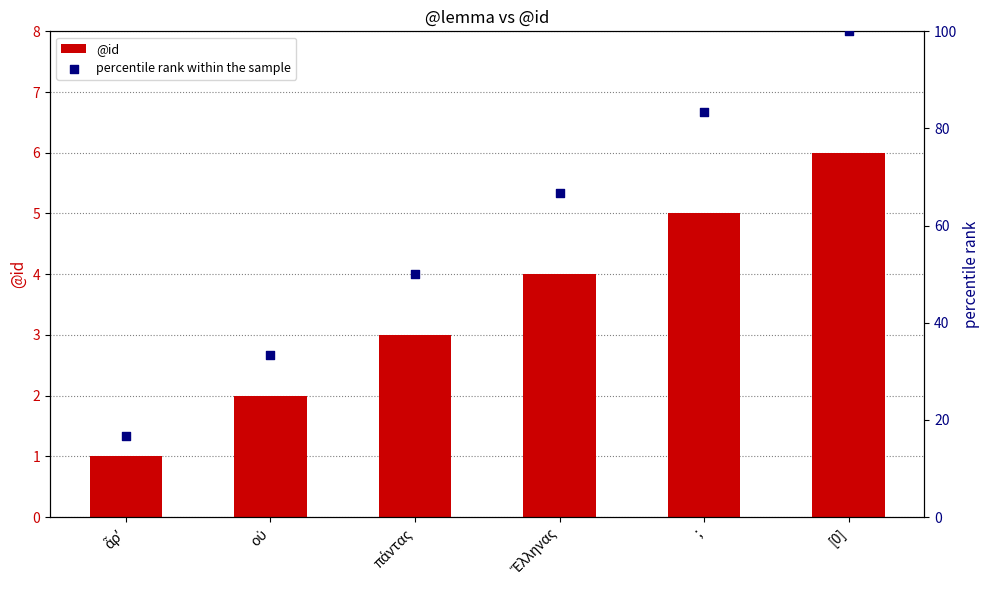

Which series reaches the maximum Y coordinate?

percentile rank within the sample